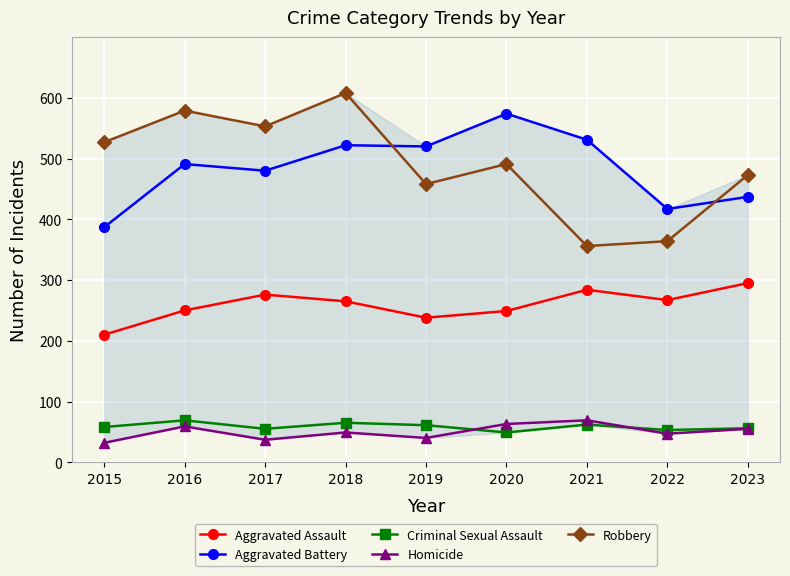

Is the value of Homicide at 2021 greater than the value of Robbery at 2015?

No